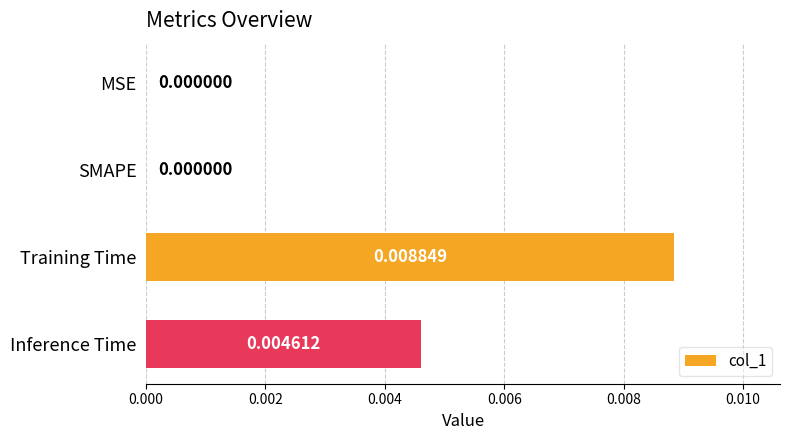

Count the values in the range 0 to 1.

4